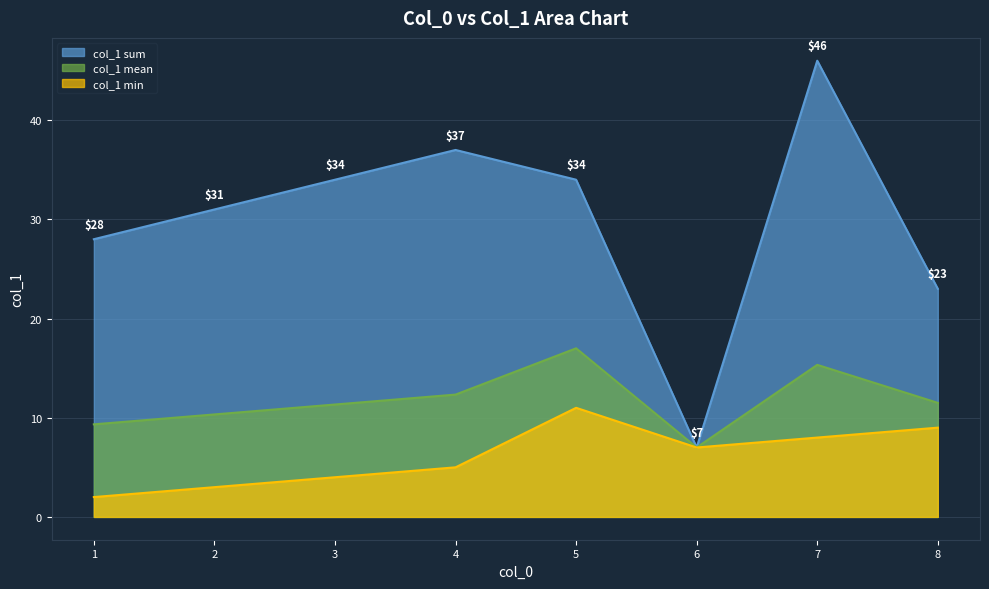

The value of col_1 sum at 3 is 34.0. True or false?

True